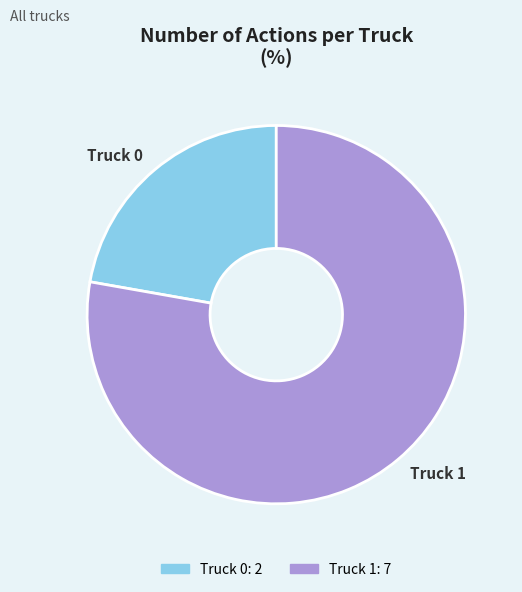

Which category has the smallest portion of the pie?

Truck 0